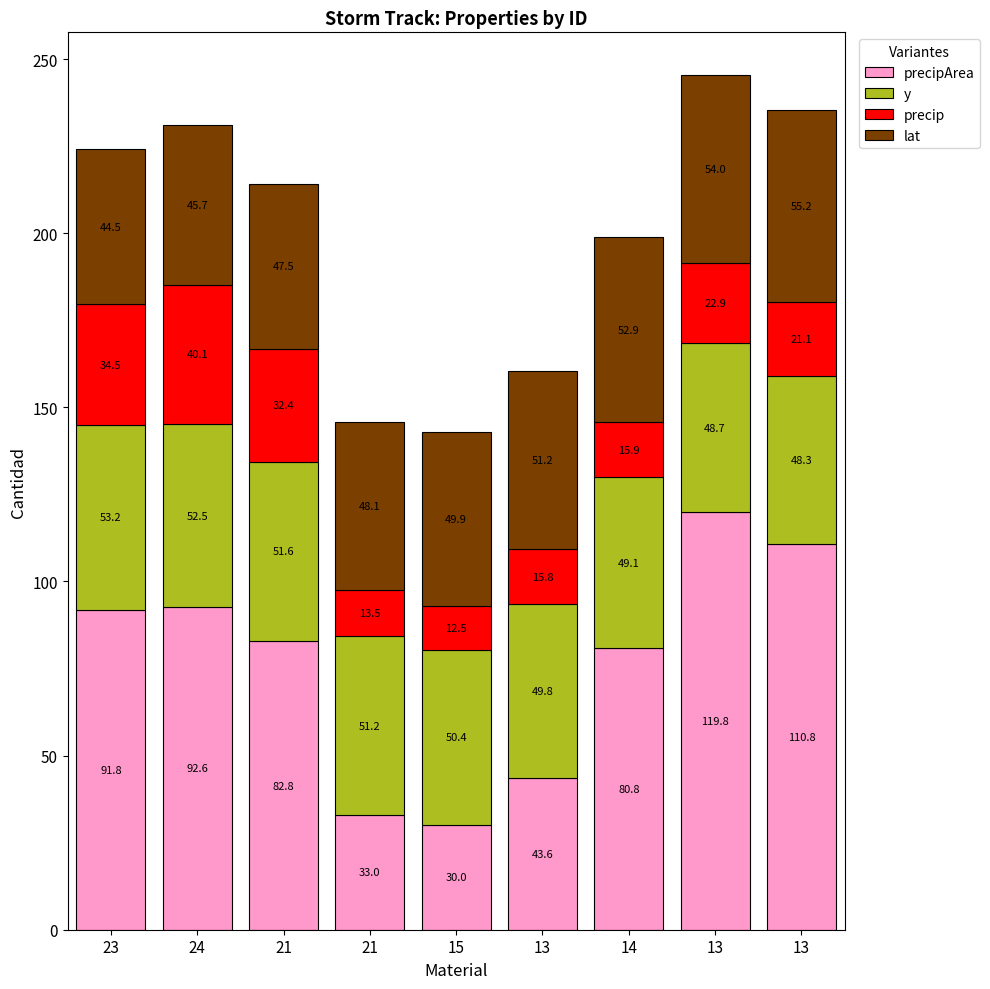

Are the bars grouped side by side (vs. stacked)?

No